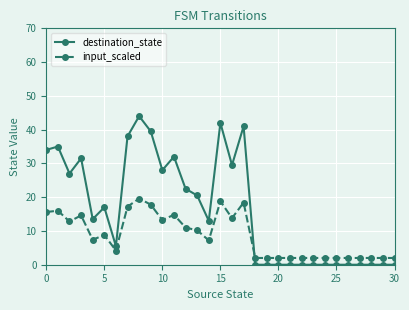

How many lines are shown in the chart?

2